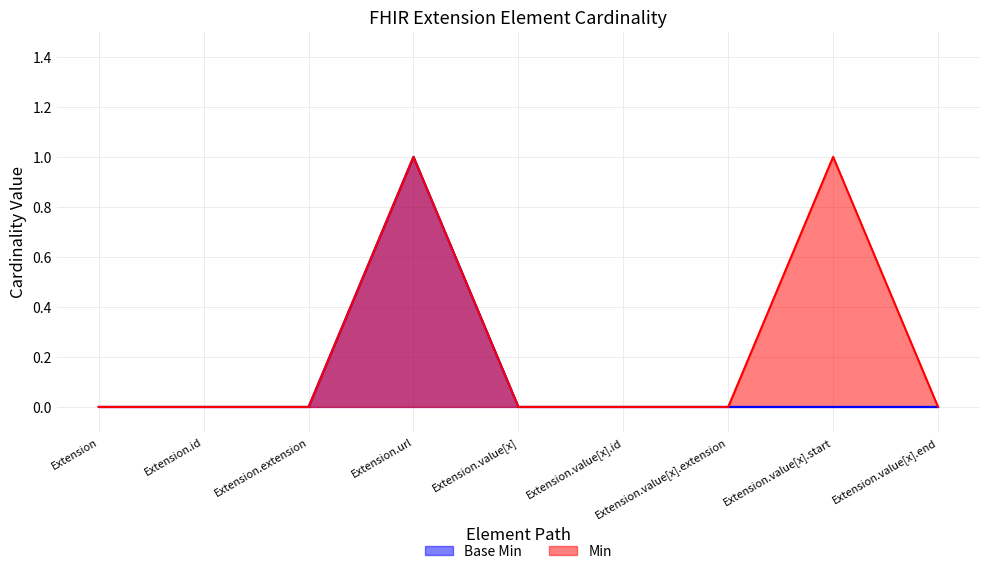

Which label corresponds to the smallest value in the chart?

Extension